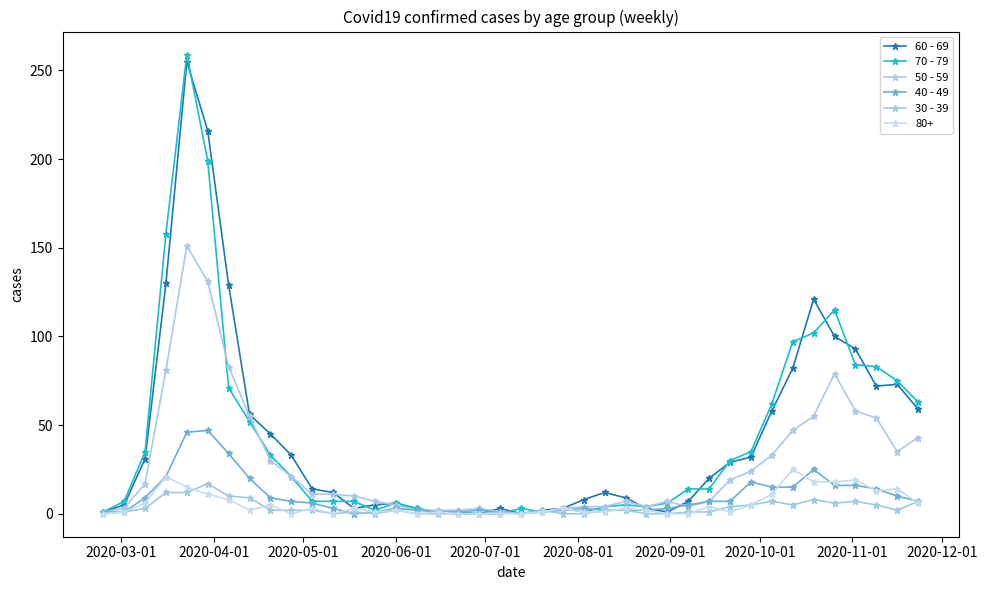

How many data points in 70 - 79 are less than 14?

20